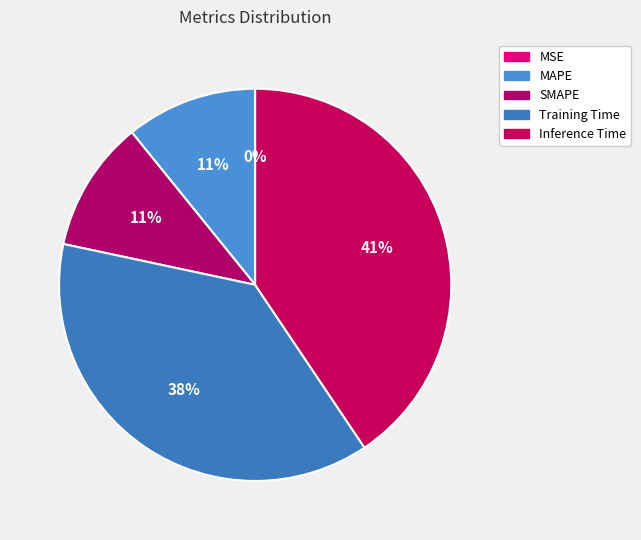

True or false: SMAPE accounts for 6% of the total.

False